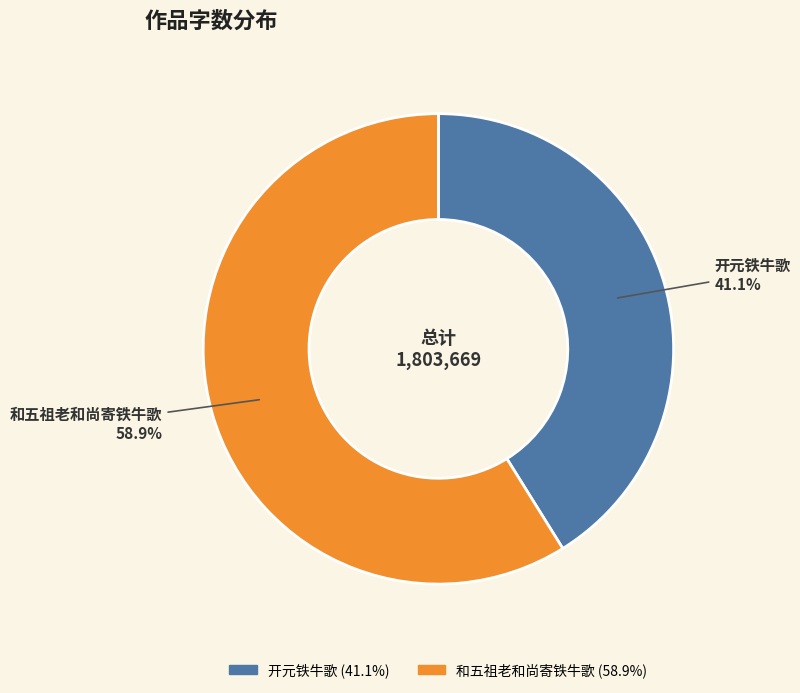

Combined, do 和五祖老和尚寄铁牛歌 and 开元铁牛歌 account for over 50%?

Yes